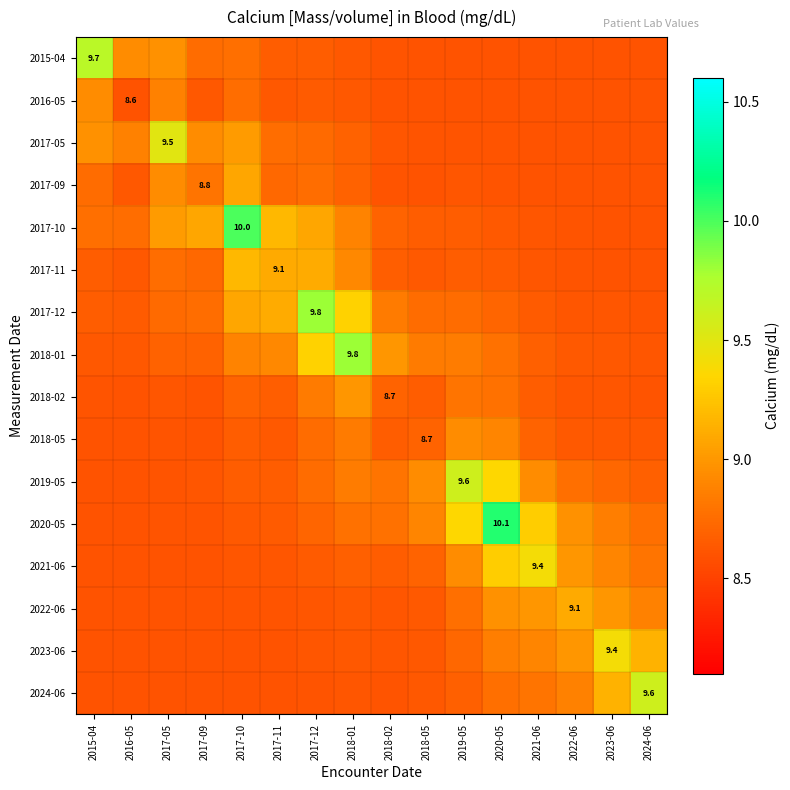

List the series in order of their peak value, lowest first.

2016-05, 2018-05, 2018-02, 2017-09, 2022-06, 2017-11, 2021-06, 2023-06, 2017-05, 2019-05, 2024-06, 2015-04, 2017-12, 2018-01, 2017-10, 2020-05